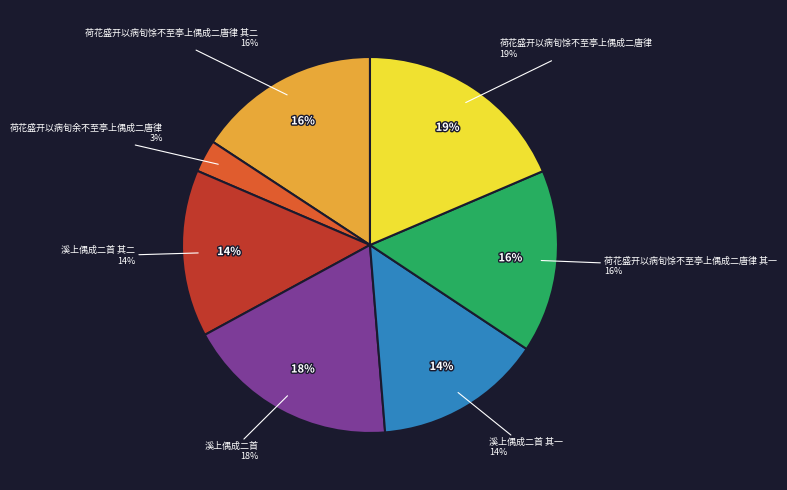

To the nearest percent, what is the difference between the largest and smallest slice percentages?

16%